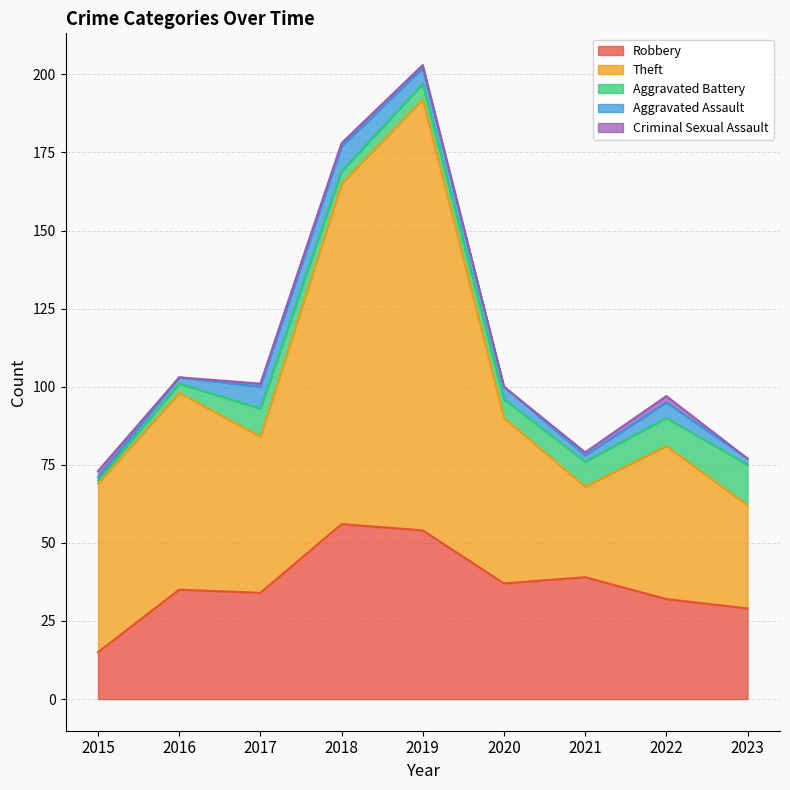

True or false: Aggravated Battery has more than 2 interior local peaks.

False